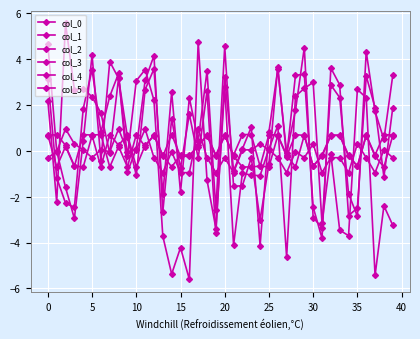

At which category does col_3 reach its first local valley?

5